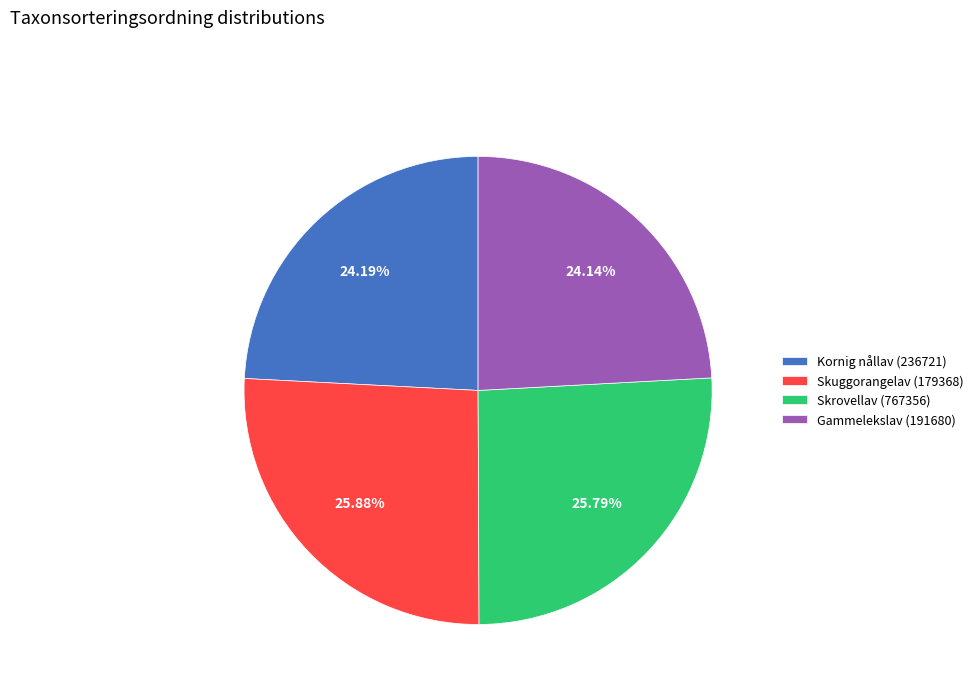

Between Skuggorangelav (179368) and Kornig nållav (236721), which is larger?

Skuggorangelav (179368)